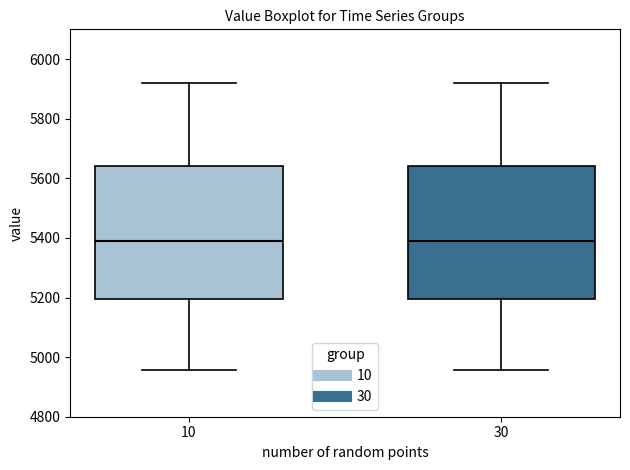

Where does the lower whisker of the box at x = 10 end on the y-axis? The values are not printed on the chart, so give them approximately, as read against the axis.

4960